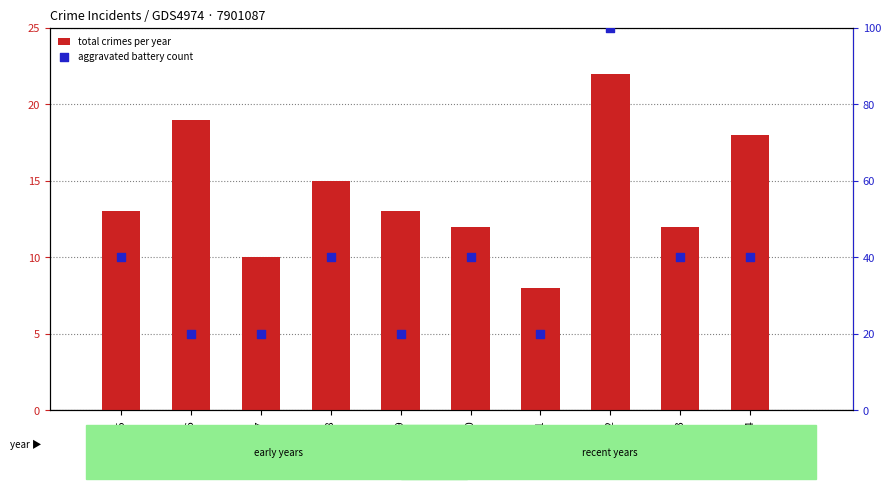

Which series has the widest spread of Y values?

aggravated battery count